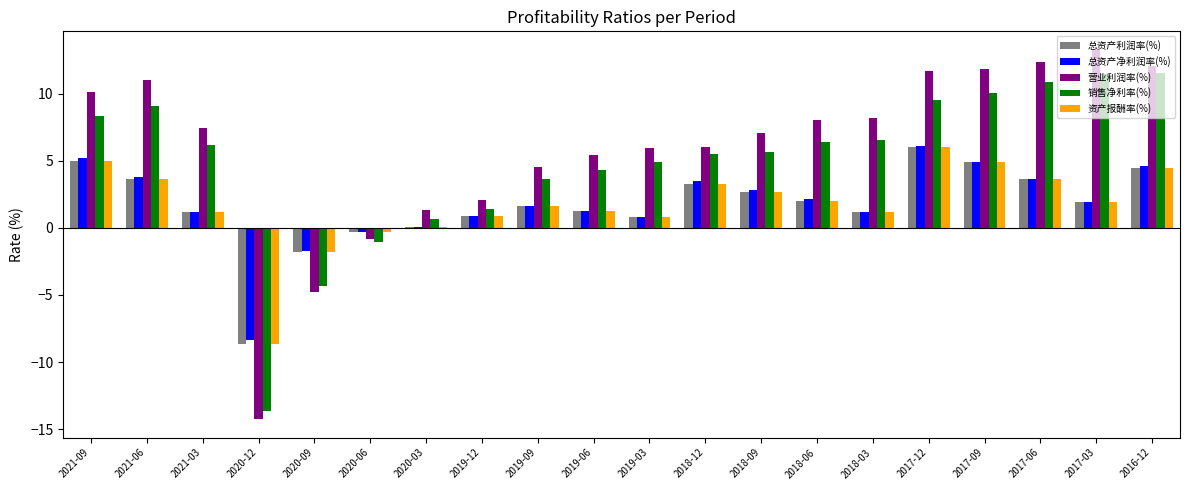

The 资产报酬率(%) series shows 1.2 at 2018-03. True or false?

True